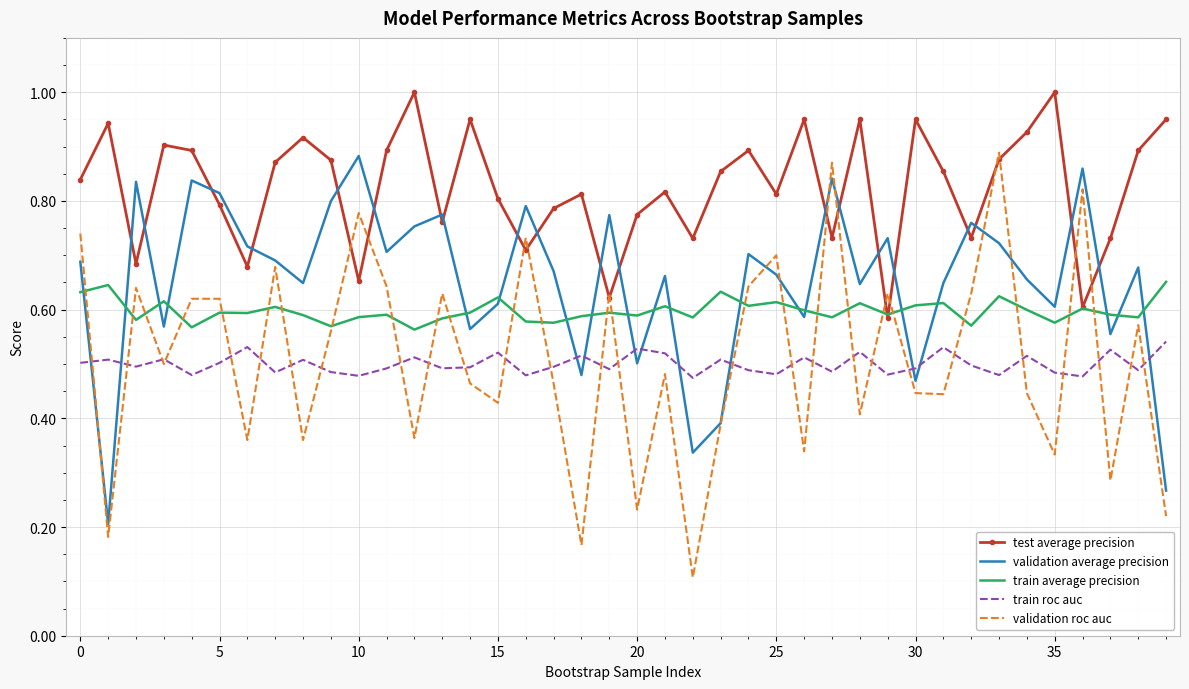

Which series has the largest total across all categories?

test average precision